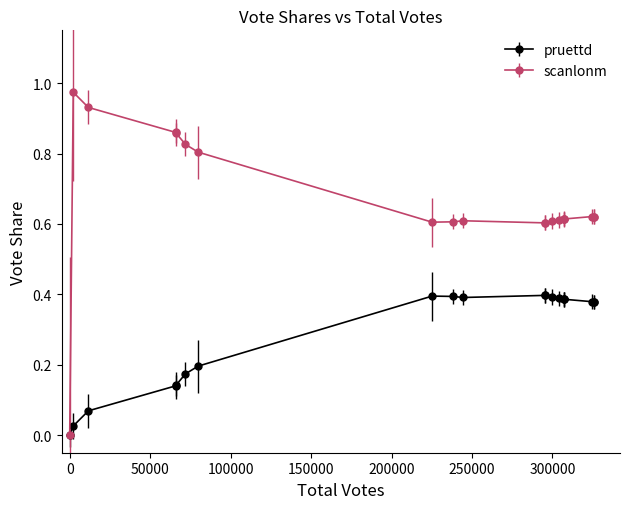

Which series has the largest total across all categories?

scanlonm